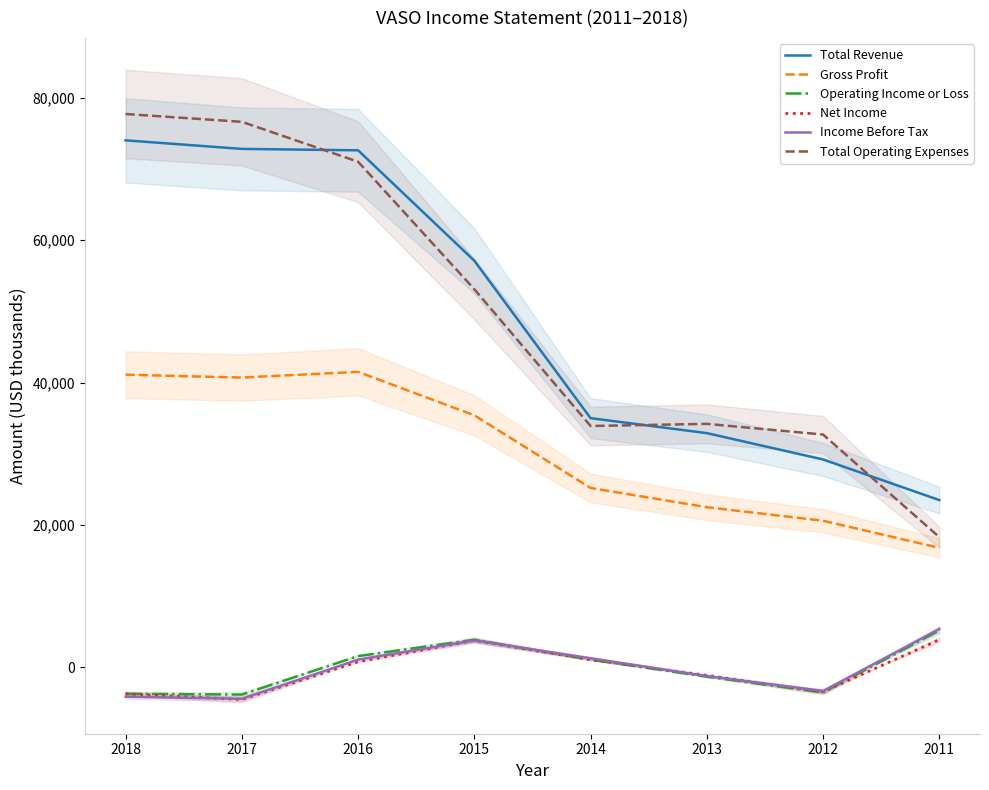

What is the value of the Gross Profit point at the 5th from the left?

25200